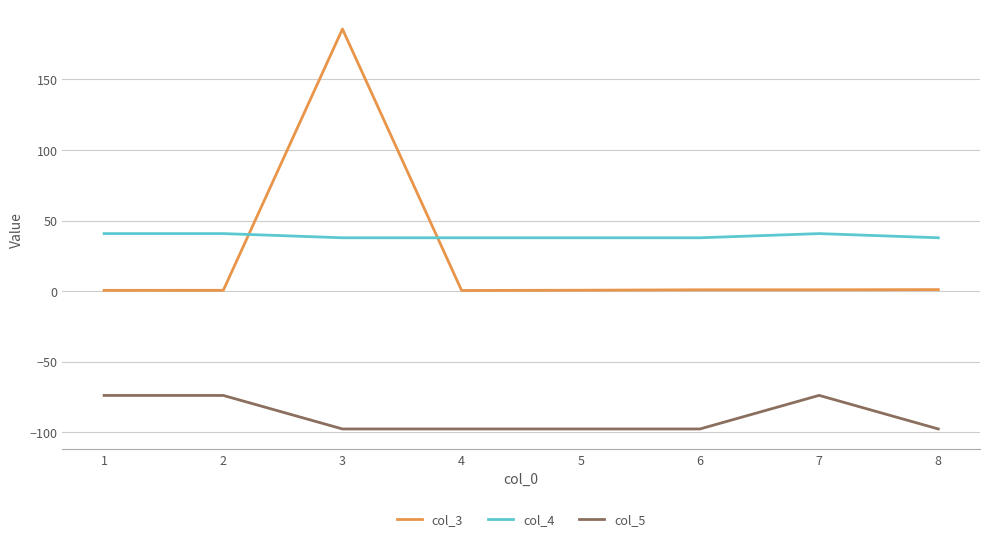

Which series has the widest spread of values?

col_3